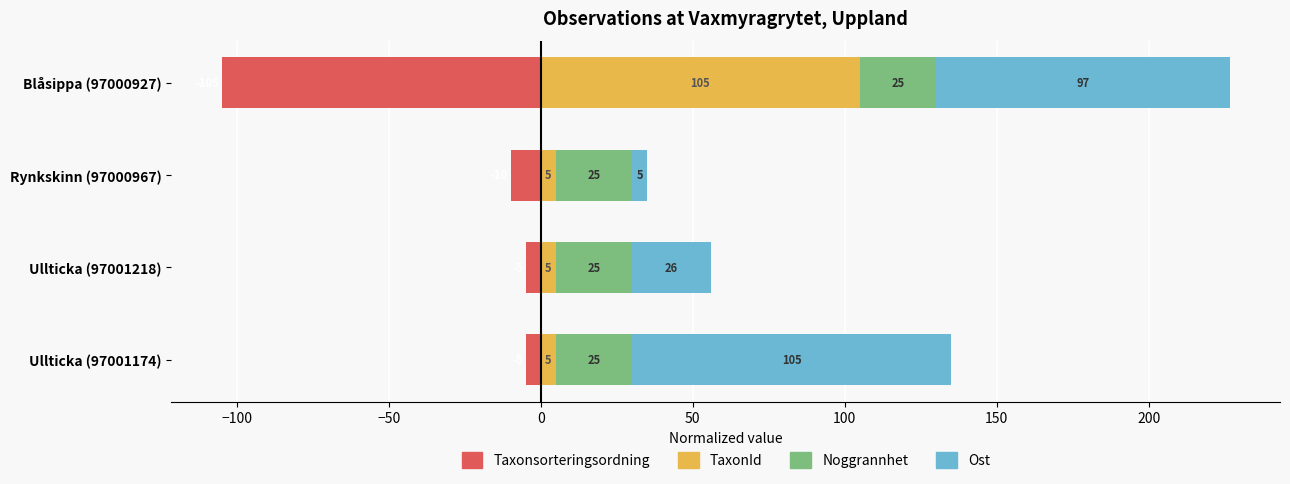

How many bars are there in each group?

4